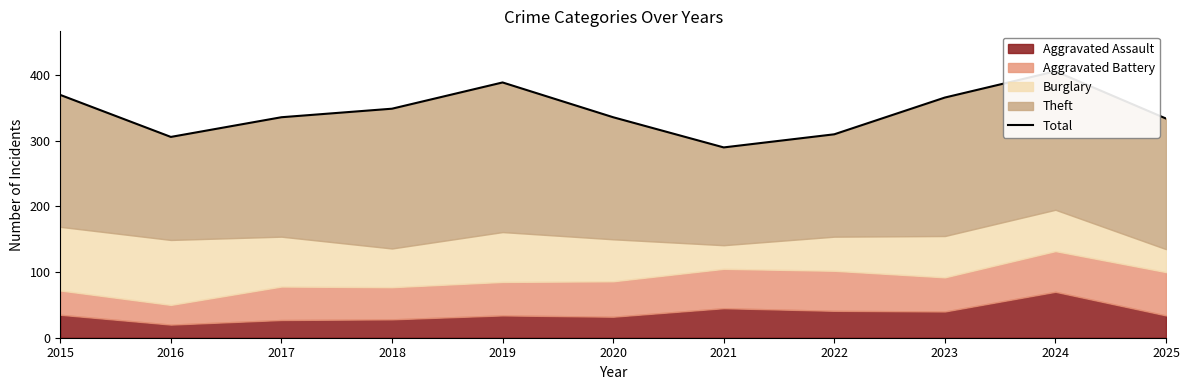

What is the smallest value displayed?

290